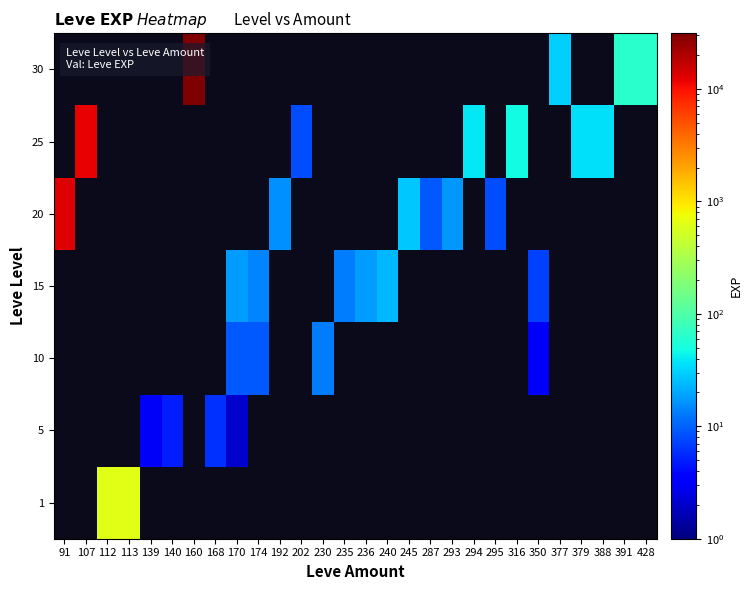

What is the minimum value for 20?

8.0